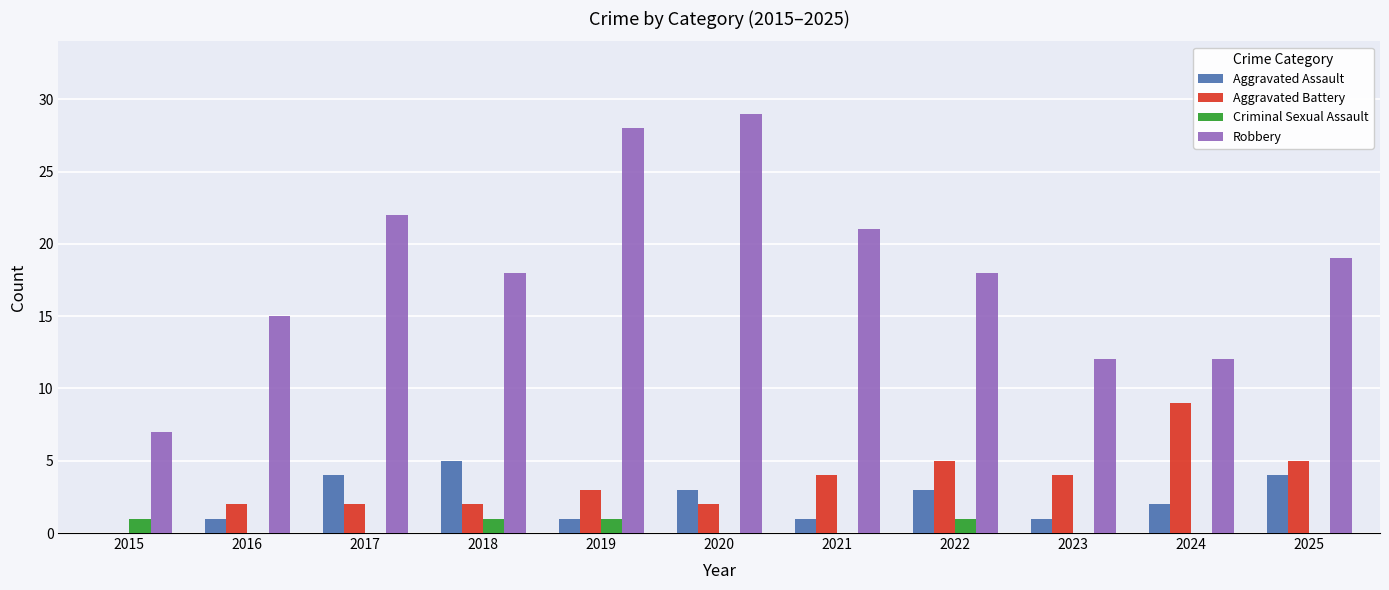

Which series changed the most between 2023 and 2025?

Robbery